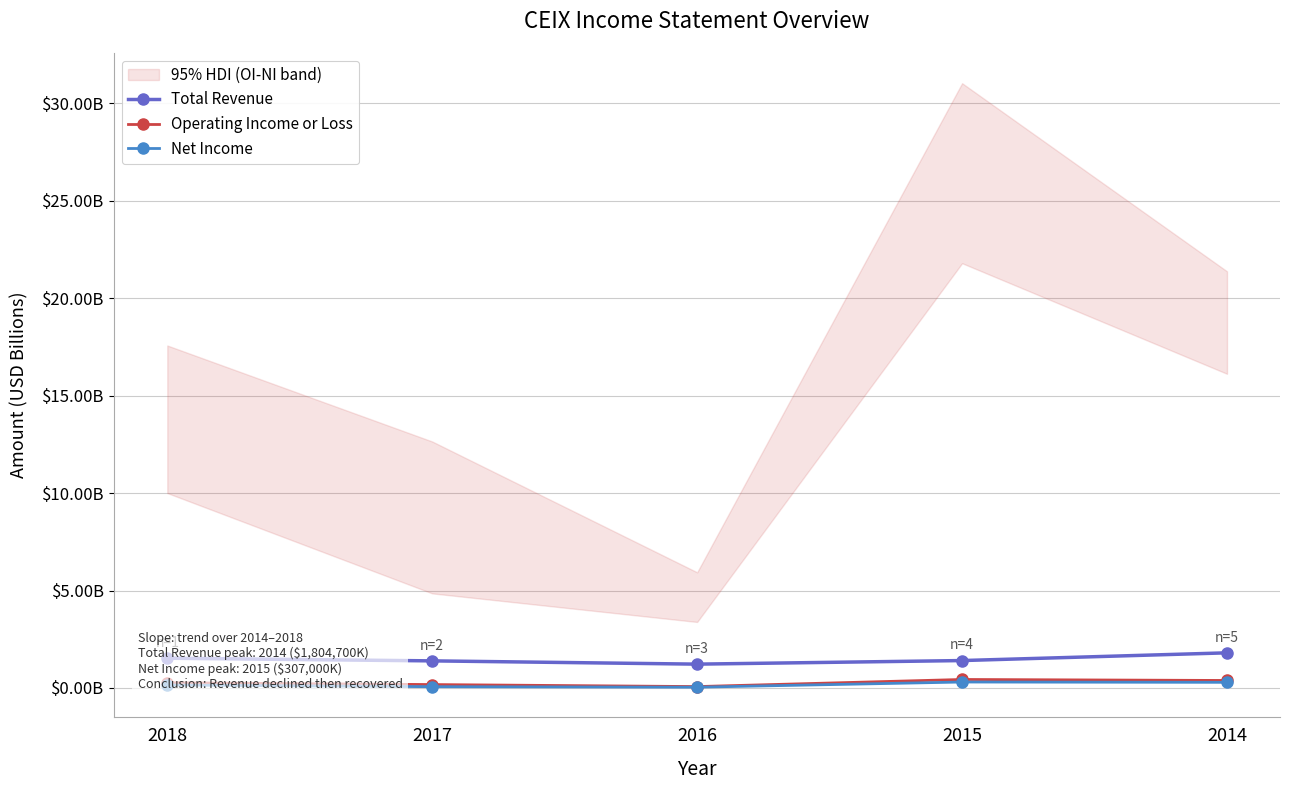

Reading left to right, transcribe all the data shown in this chart.

Total Revenue: 1.5	1.4	1.2	1.4	1.8
Operating Income or Loss: 0.3	0.2	0.1	0.4	0.4
Net Income: 0.2	0.1	0.0	0.3	0.3